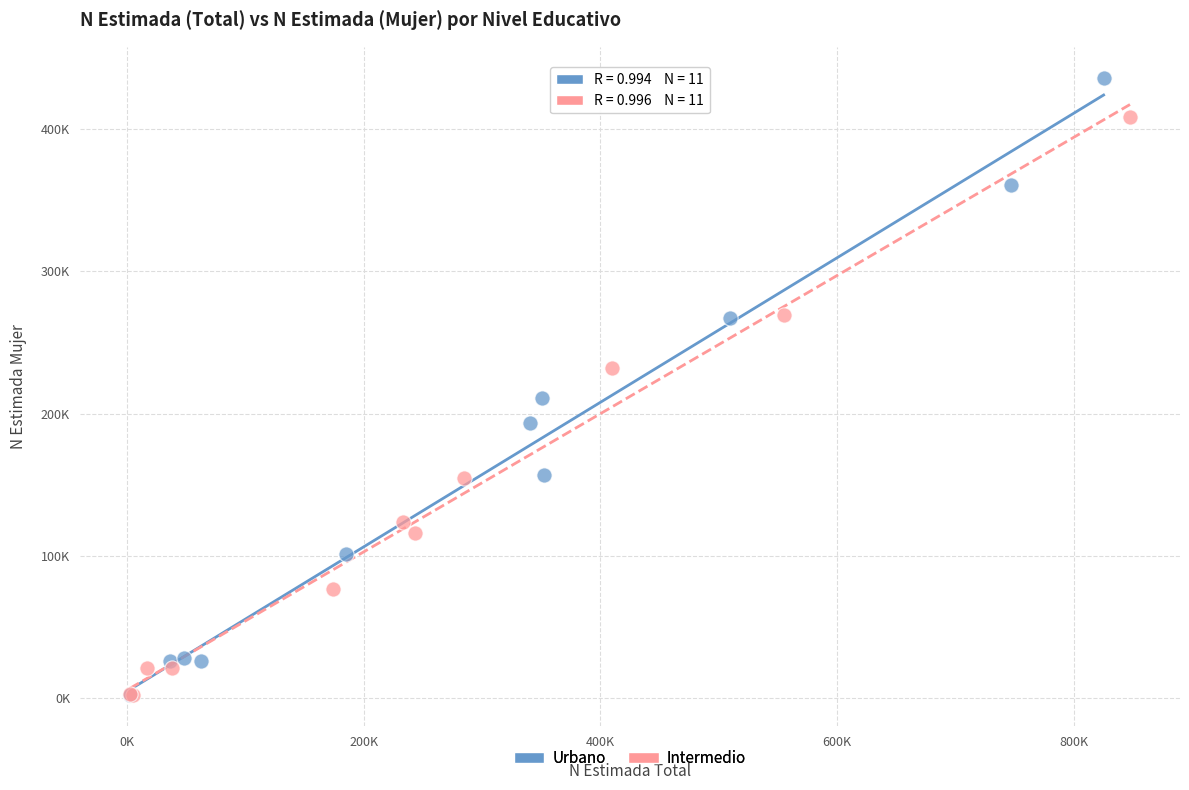

What are all the series names shown in the legend?

Urbano, Intermedio